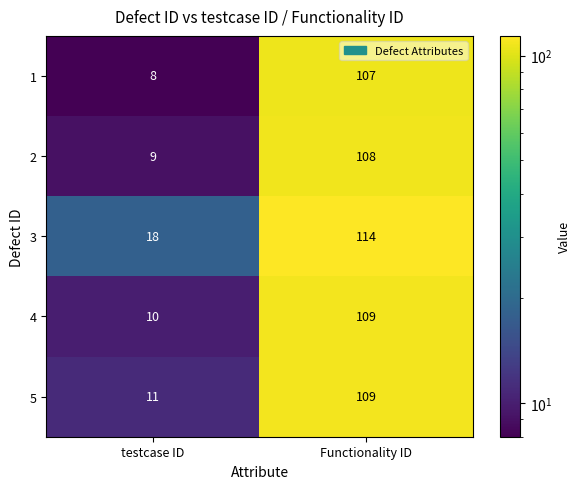

What is the difference between the 2 values at testcase ID and Functionality ID?

99